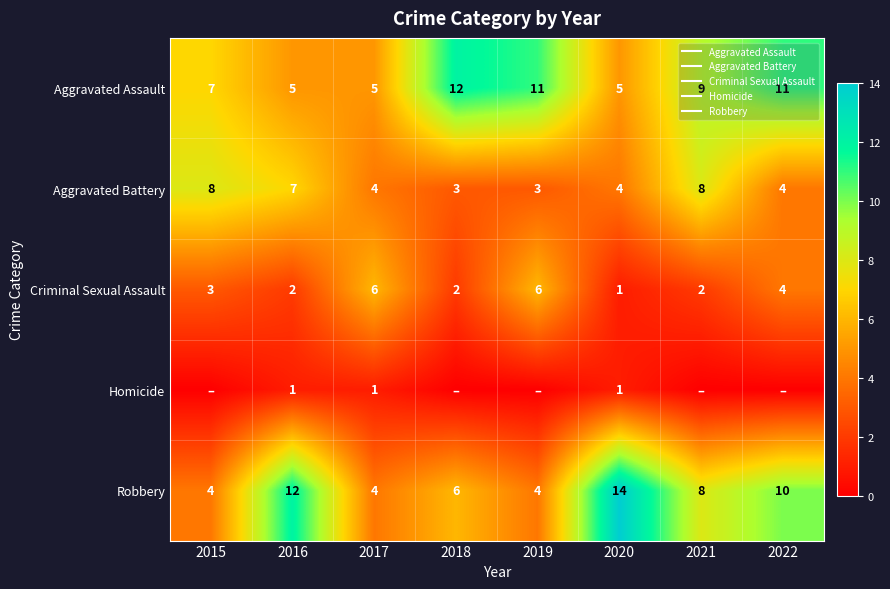

At how many categories does at least one series exceed 6?

7